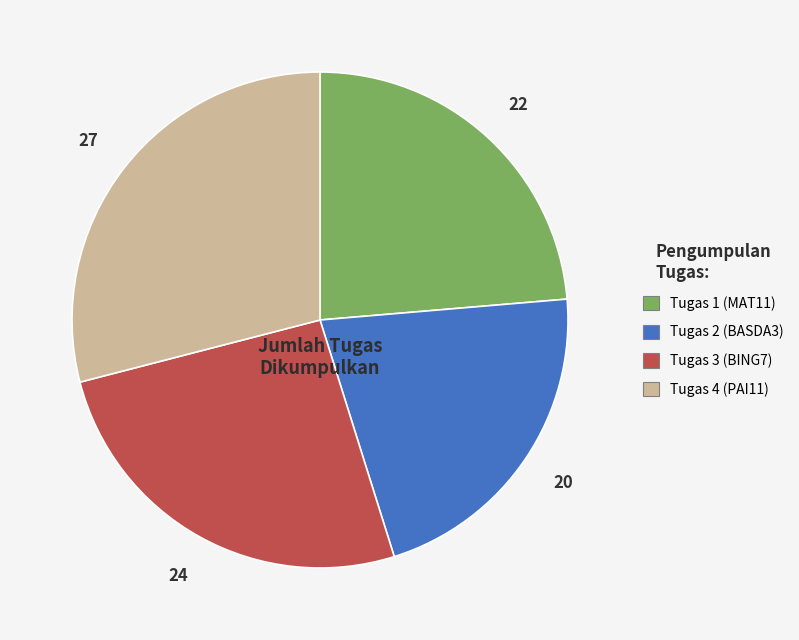

Do Tugas 3 (BING7) and Tugas 1 (MAT11) together represent more than half of the pie?

No